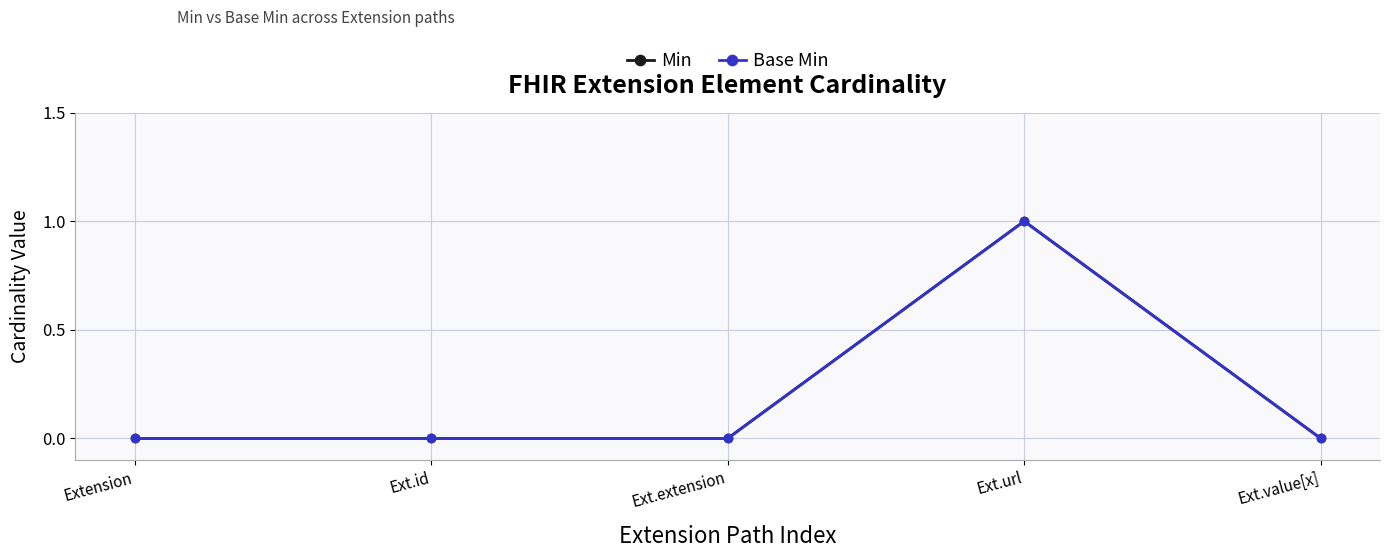

The Min series shows 1 at Ext.value[x]. True or false?

False